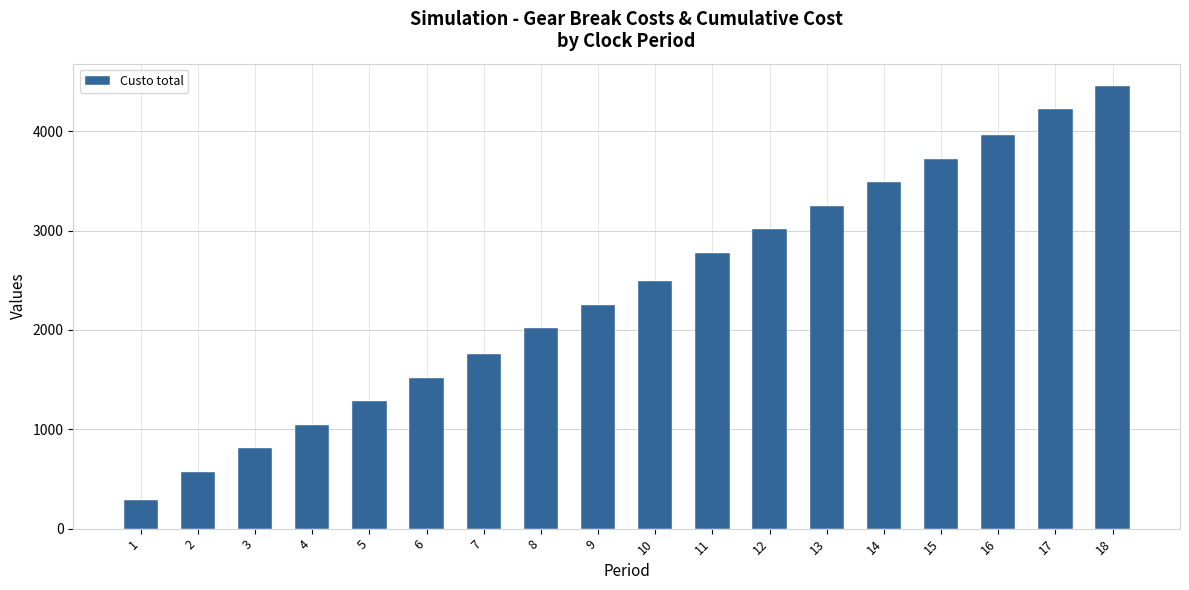

What is the sum of the values at 10 and 8?

4506.0